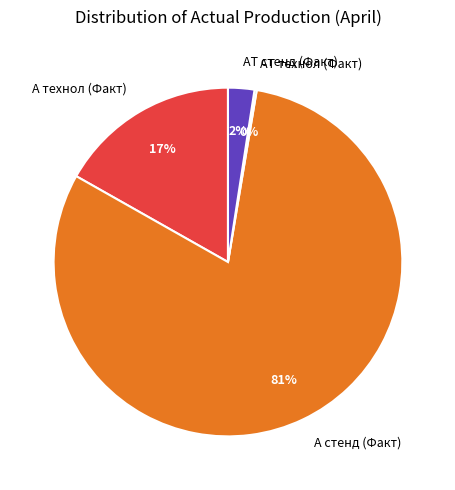

Is it true that А технол (Факт) is 17% of the pie?

True